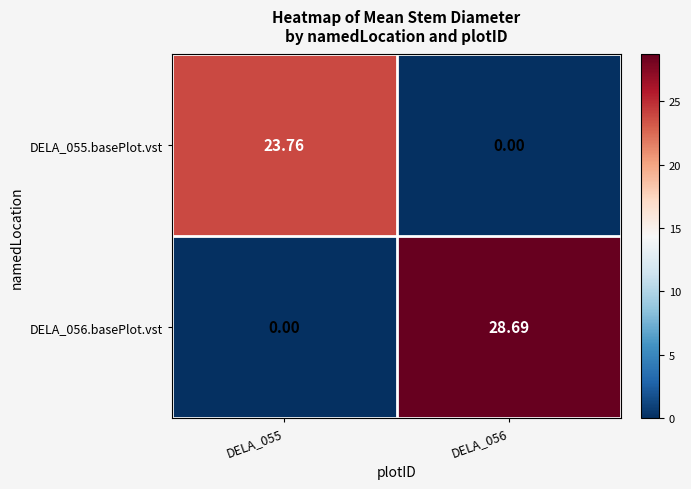

Is the value of DELA_056.basePlot.vst at DELA_055 greater than the value of DELA_055.basePlot.vst at DELA_055?

No